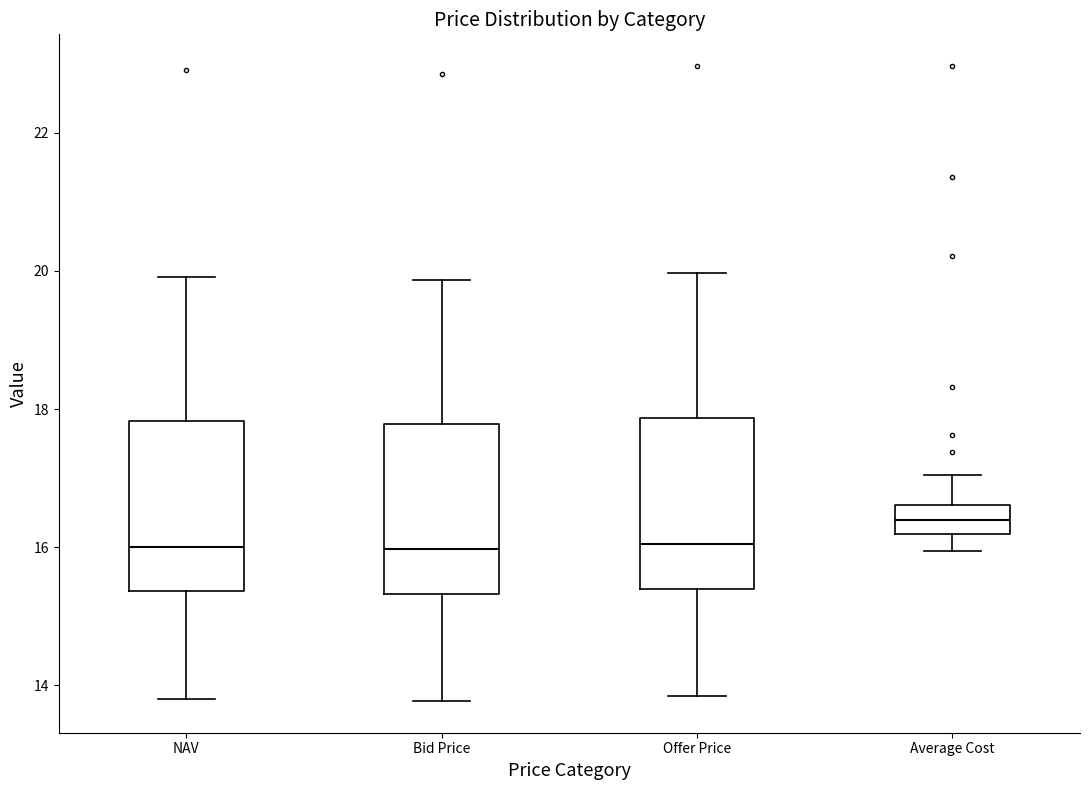

Reading left to right, transcribe this box plot: for each box, give where its median line is, the range the box spans, and where its two whiskers end, as read against the y-axis. The values are not printed on the chart, so give them approximately, as read against the axis.

NAV: median 16.0, box 15.4 to 17.8, whiskers 13.8 to 20.0
Bid Price: median 16.0, box 15.4 to 17.8, whiskers 13.8 to 19.8
Offer Price: median 16.0, box 15.4 to 17.8, whiskers 13.8 to 20.0
Average Cost: median 16.4, box 16.2 to 16.6, whiskers 16.0 to 17.0